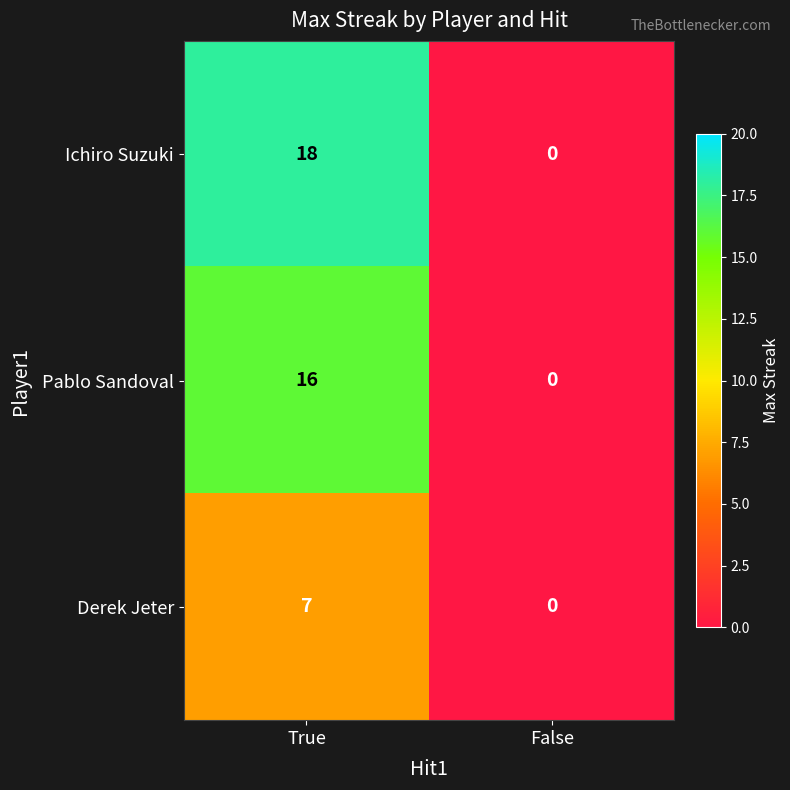

What is the difference between the maximum and minimum values in the Pablo Sandoval series?

16